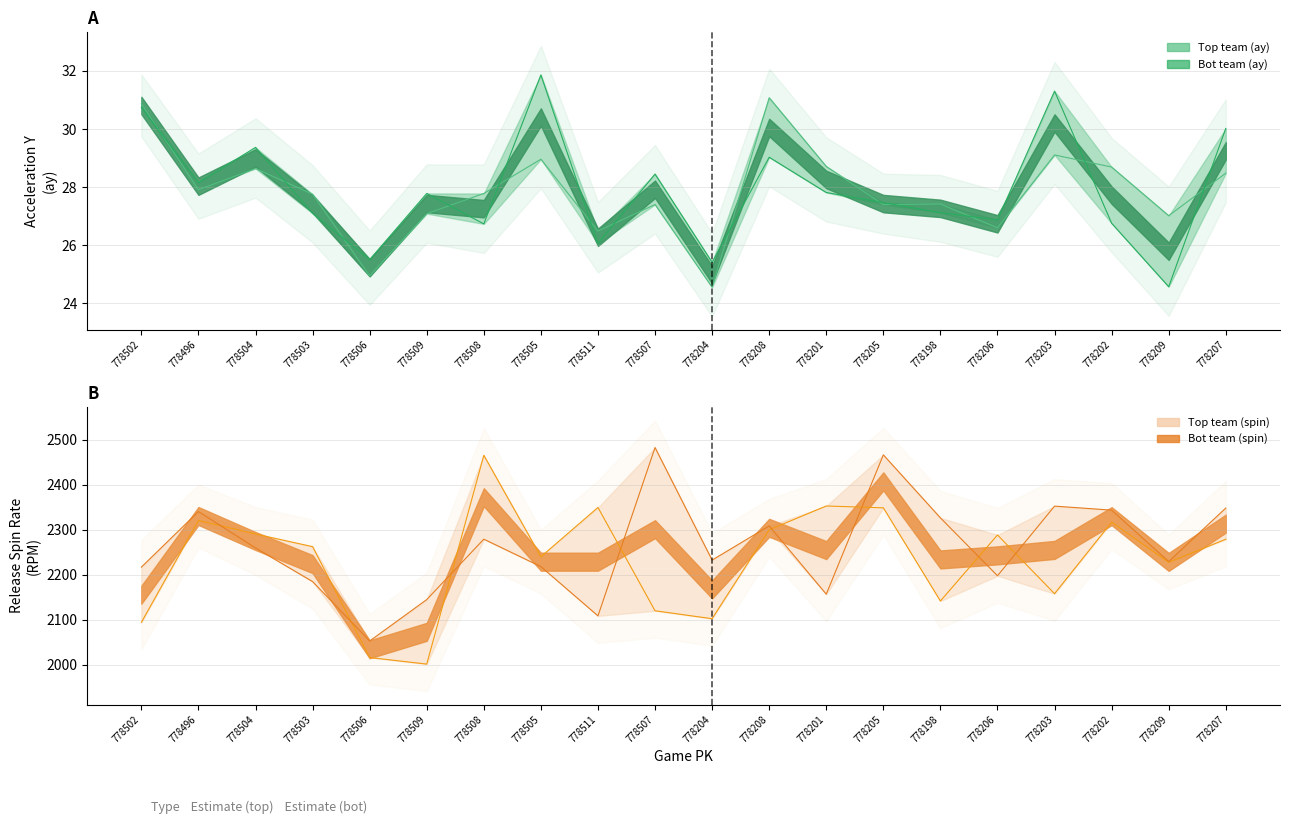

At how many categories does at least one series exceed 216?

20